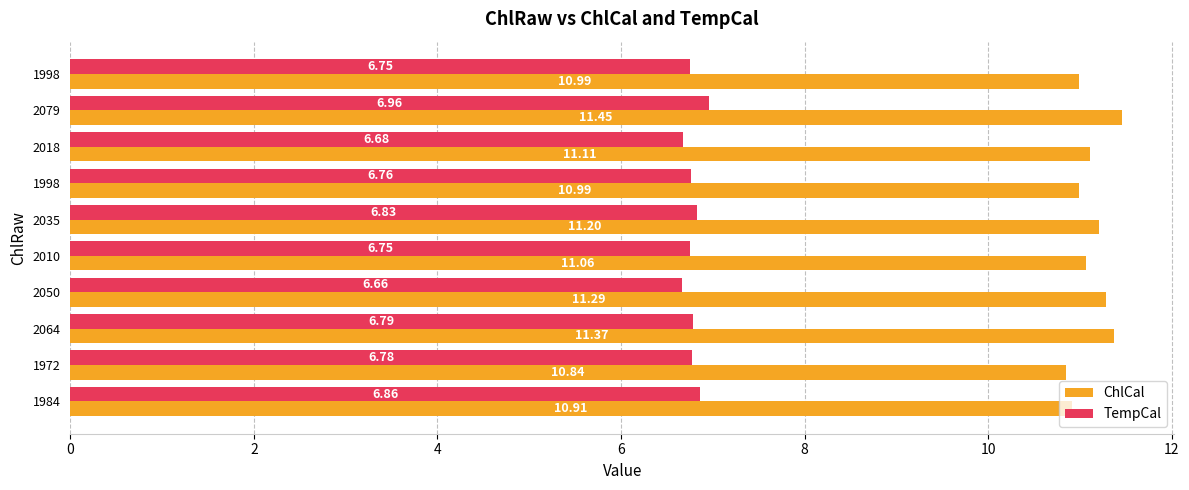

How many values in the ChlCal series are below 11?

4